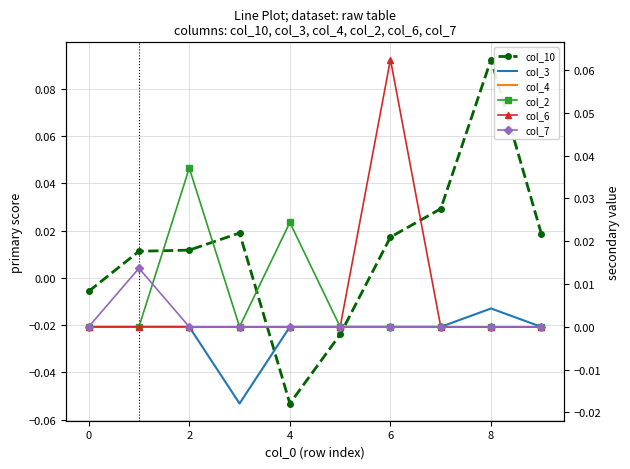

How many series are shown in this chart?

6